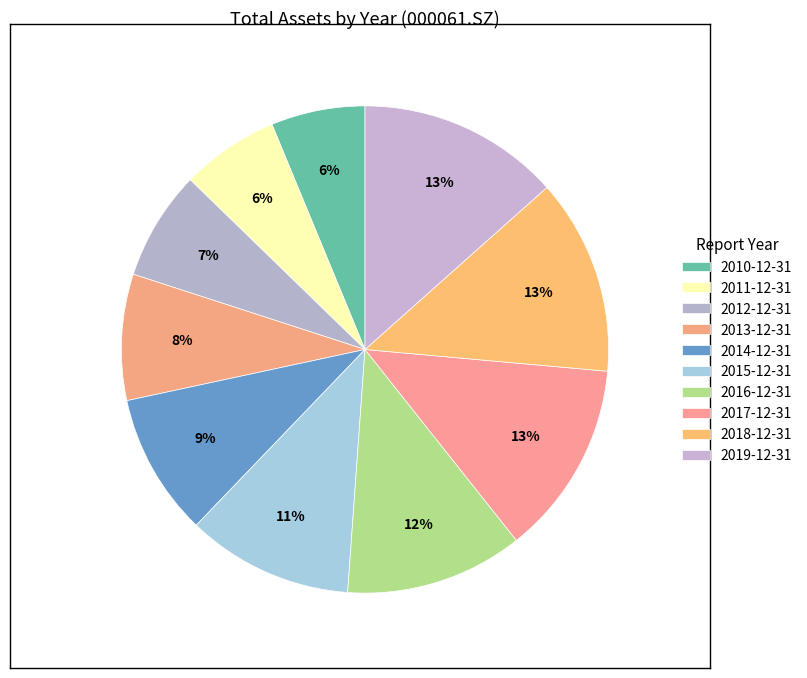

To the nearest percent, what percentage of the pie is 2014-12-31?

9%